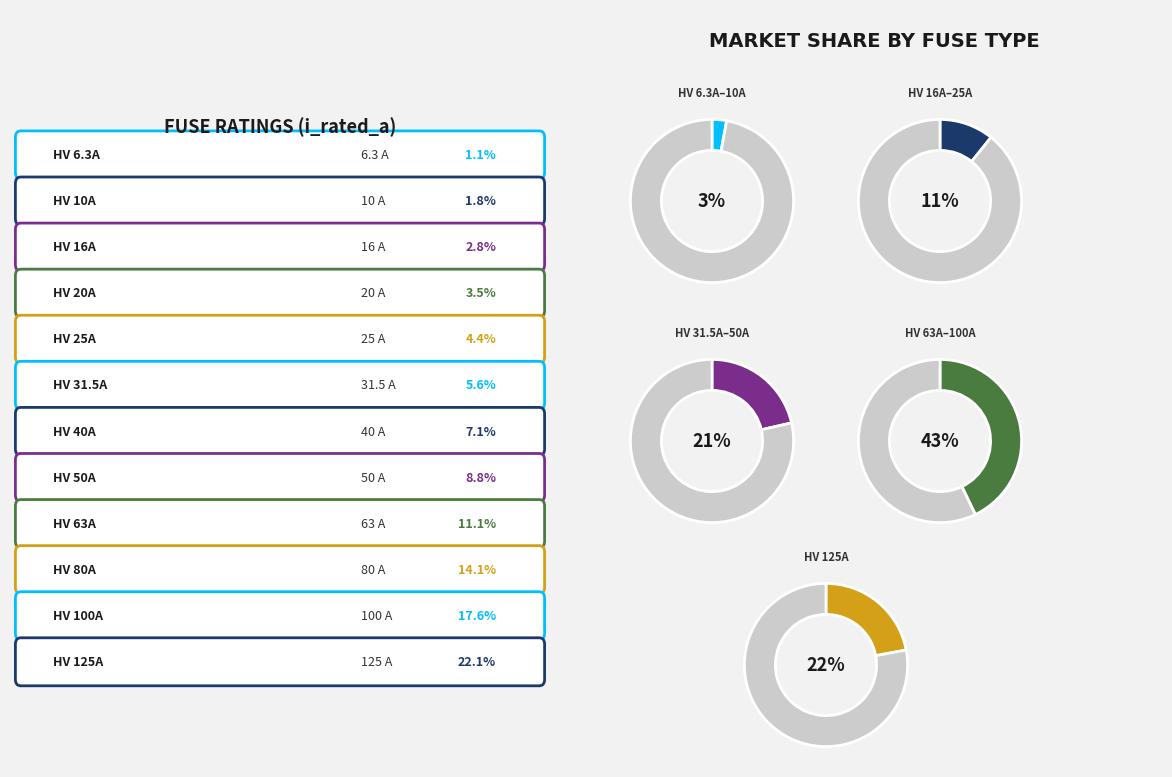

To the nearest percent, what is the average slice percentage?

8%